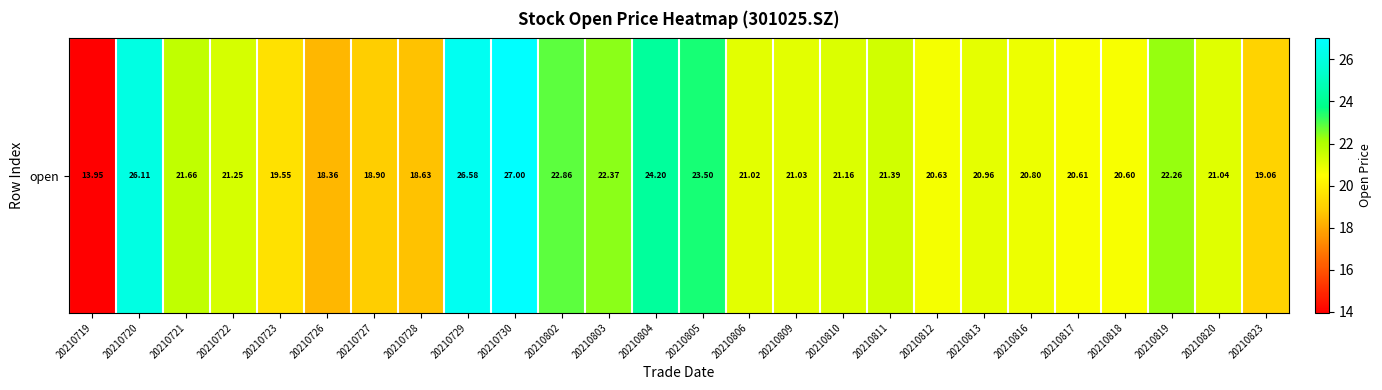

What is the sum of the values at 20210805 and 20210720?

49.6